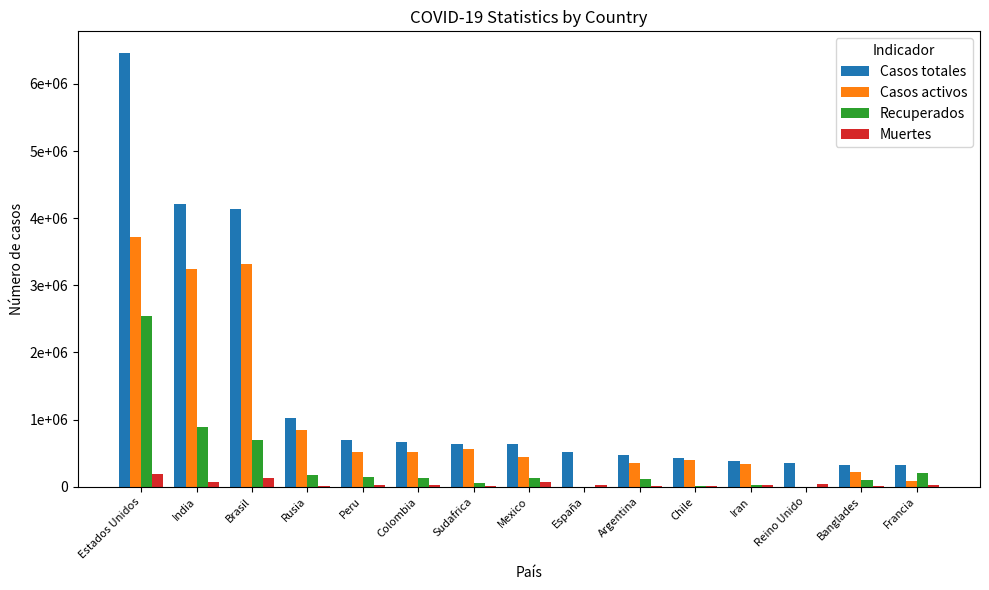

Which series has the largest total across all categories?

Casos totales